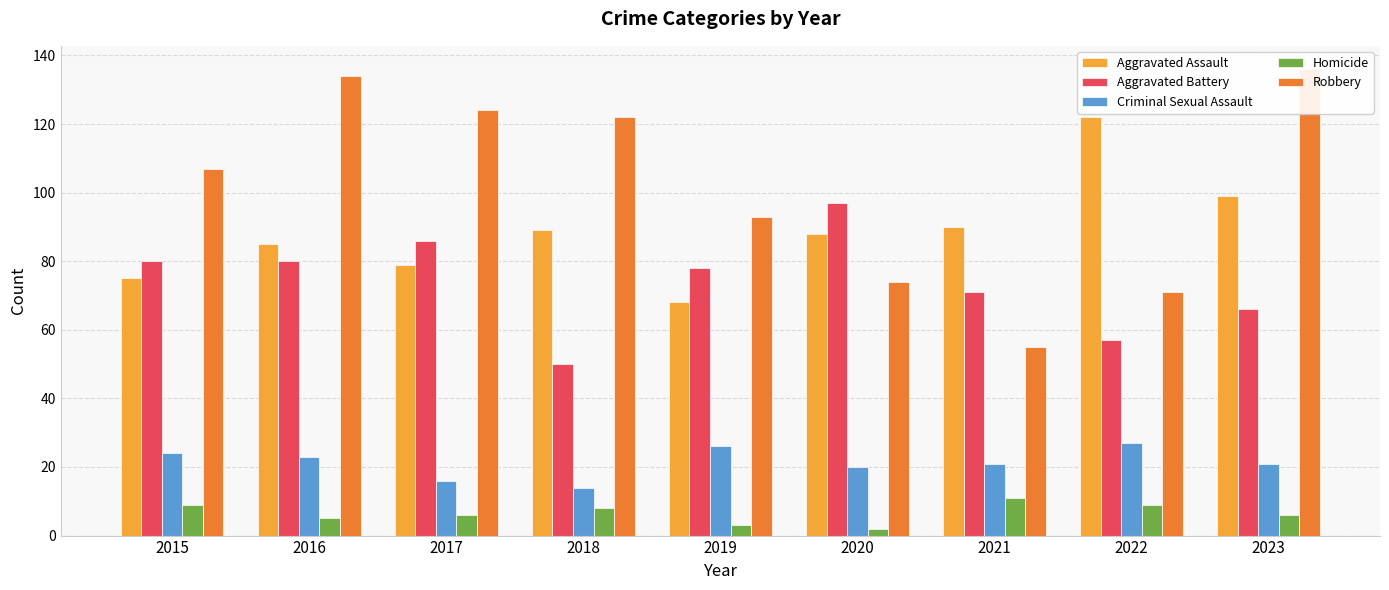

What is the value of the Aggravated Battery bar at the 6th from the left?

97